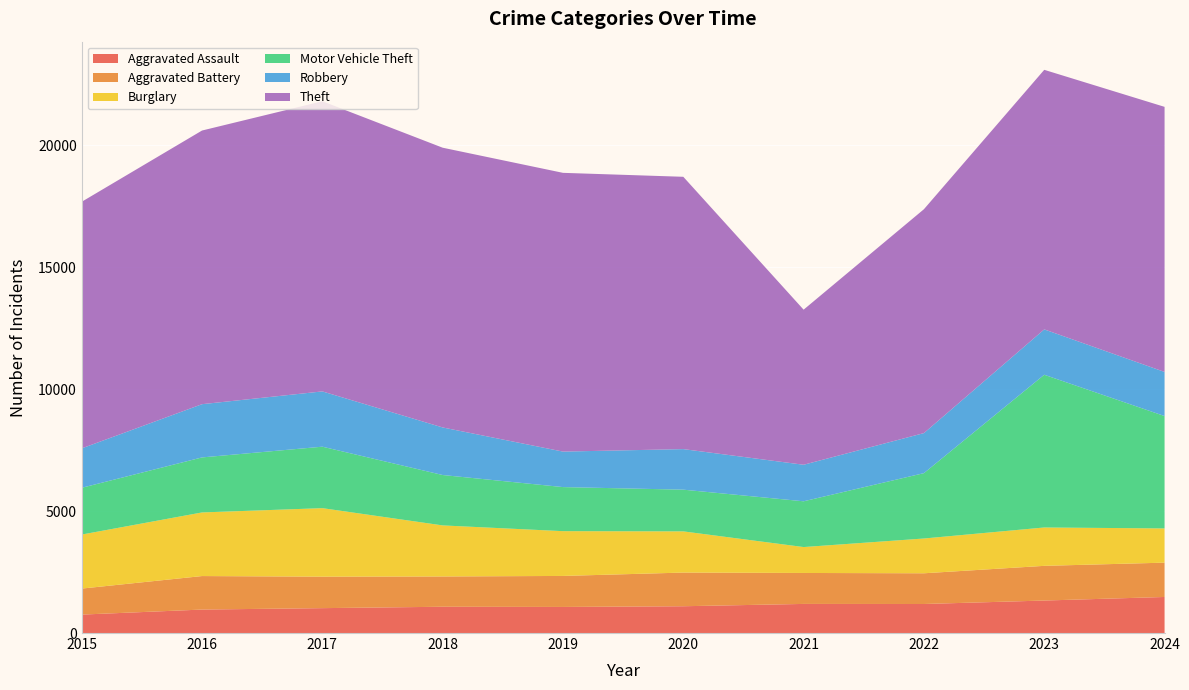

Reading left to right, transcribe all the data shown in this chart.

Aggravated Assault: 2015=756	2016=963	2017=1021	2018=1078	2019=1070	2020=1099	2021=1194	2022=1191	2023=1333	2024=1479
Aggravated Battery: 2015=1067	2016=1374	2017=1291	2018=1242	2019=1272	2020=1381	2021=1270	2022=1260	2023=1423	2024=1408
Burglary: 2015=2217	2016=2610	2017=2811	2018=2095	2019=1837	2020=1690	2021=1063	2022=1427	2023=1574	2024=1404
Motor Vehicle Theft: 2015=1918	2016=2257	2017=2521	2018=2067	2019=1808	2020=1711	2021=1877	2022=2681	2023=6265	2024=4610
Robbery: 2015=1617	2016=2184	2017=2268	2018=1951	2019=1456	2020=1664	2021=1499	2022=1643	2023=1861	2024=1810
Theft: 2015=10116	2016=11226	2017=11903	2018=11476	2019=11435	2020=11171	2021=6362	2022=9184	2023=10648	2024=10874